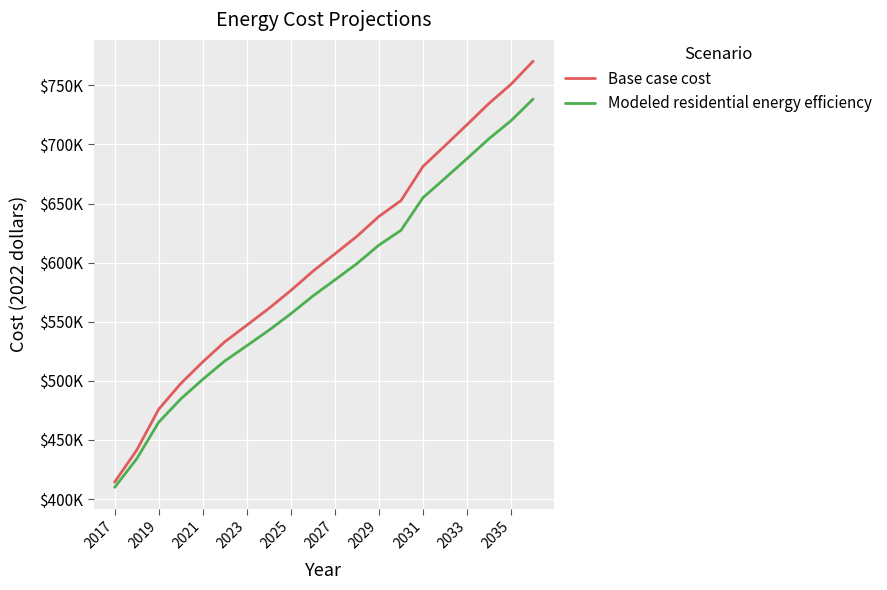

True or false: Modeled residential energy efficiency and Base case cost cross at least once.

False